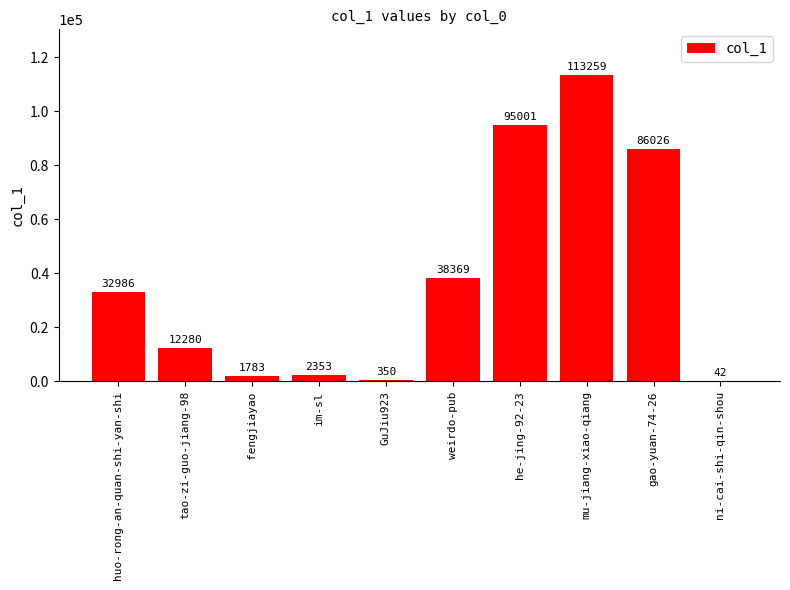

At which label is the value closest to 56650?

weirdo-pub